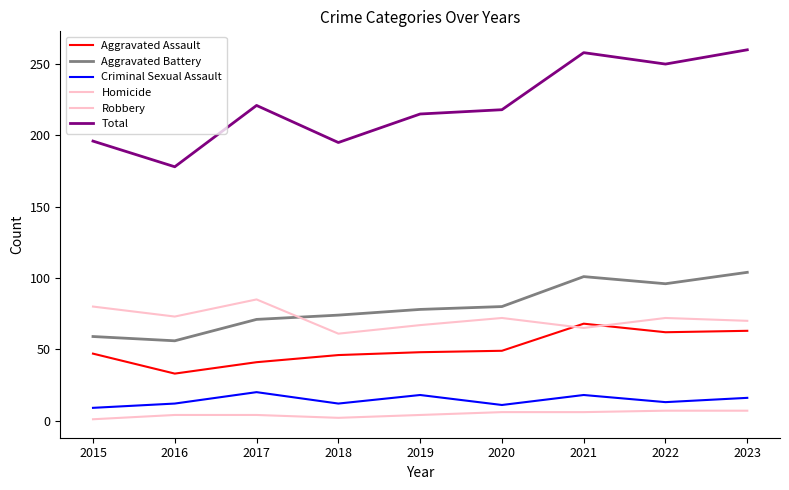

Is this an area chart (filled region under the line)?

No